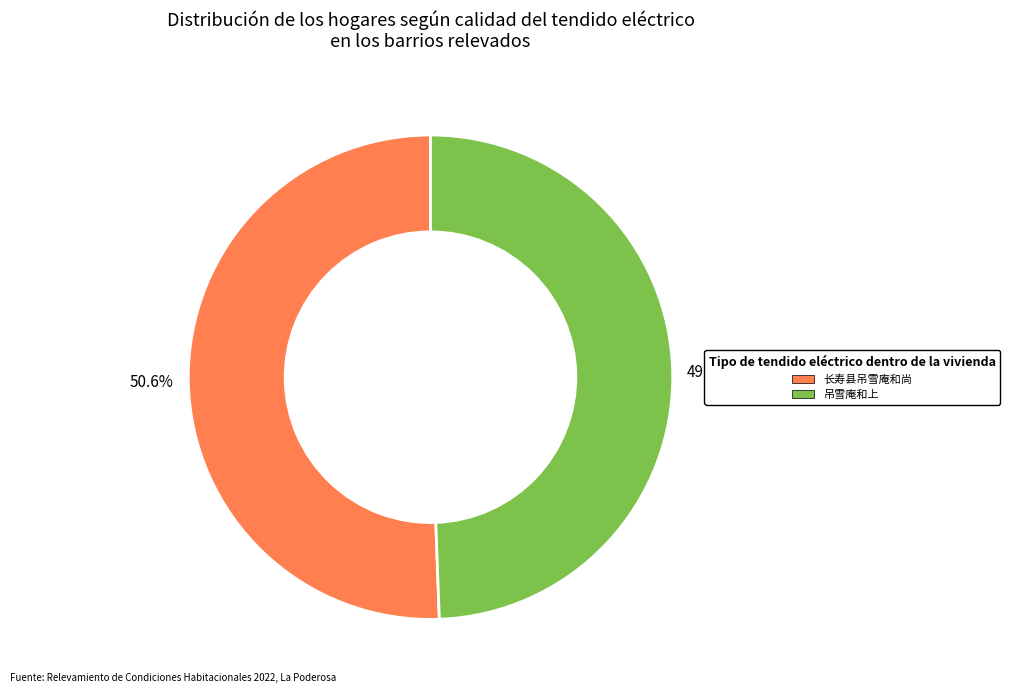

True or false: 长寿县吊雪庵和尚 accounts for 61% of the total.

False